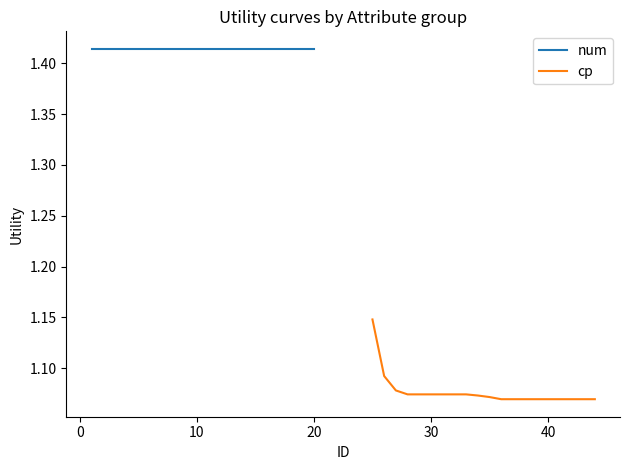

True or false: cp and num intersect in this chart.

False